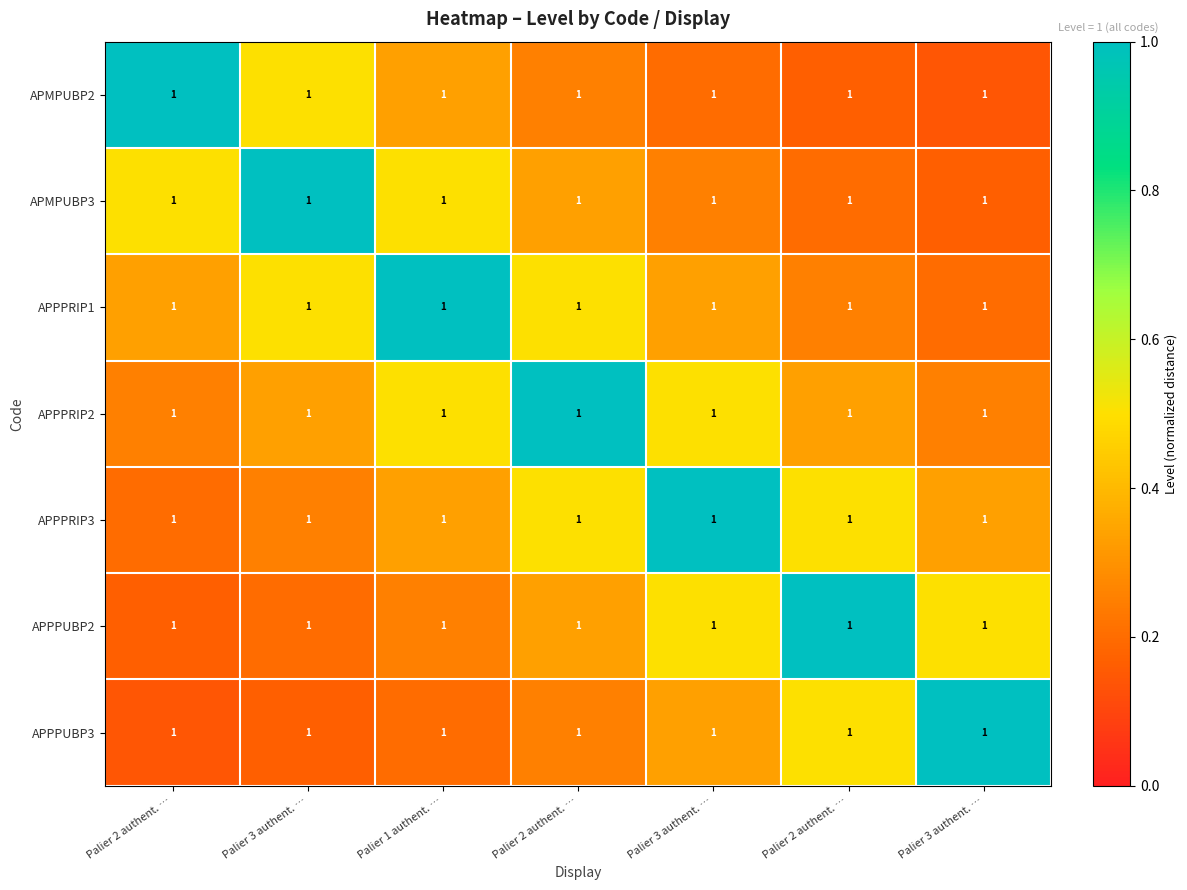

What is the approximate value of APMPUBP2 at Palier 3 authent. …?

0.2